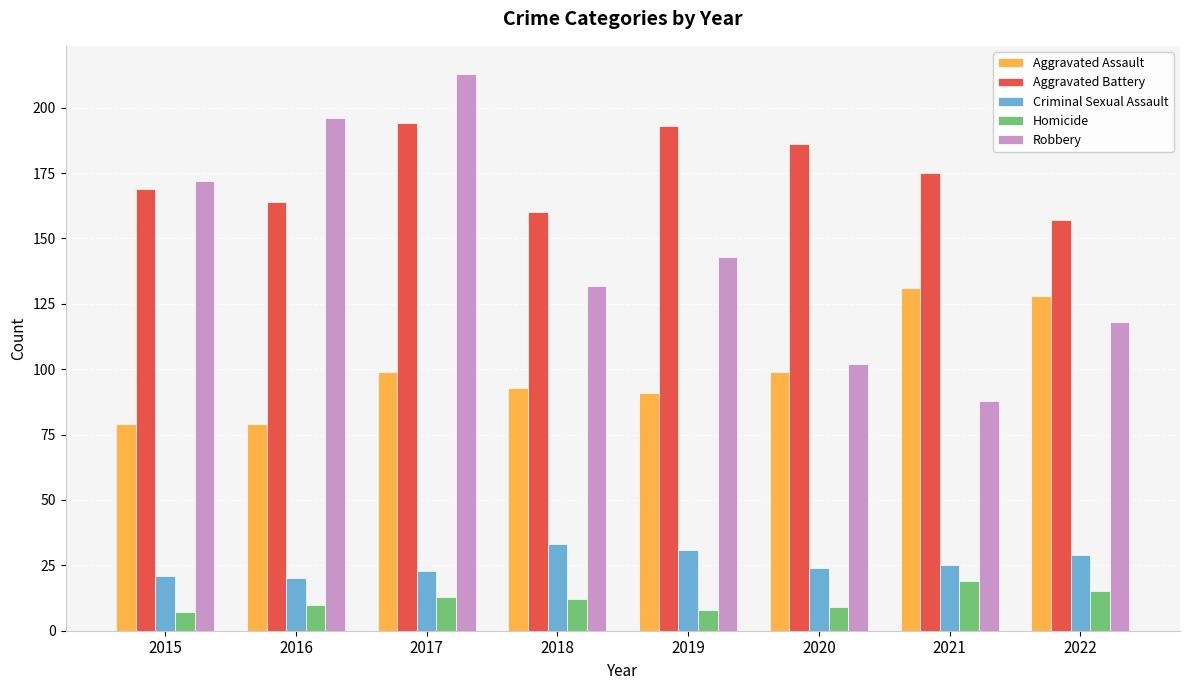

Rank the series at 2016 from lowest to highest value.

Homicide, Criminal Sexual Assault, Aggravated Assault, Aggravated Battery, Robbery